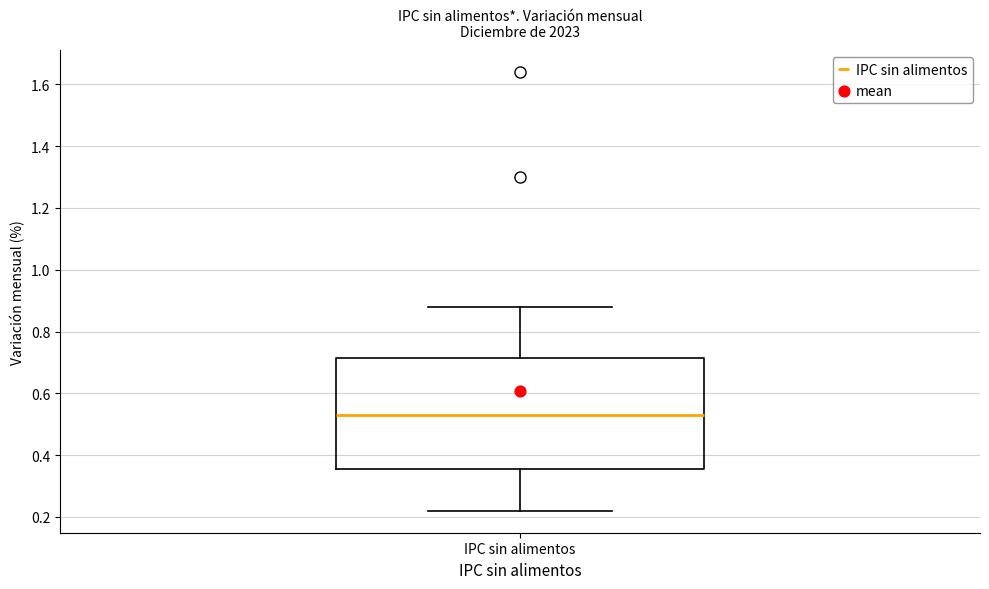

Read this box plot against the y-axis: the position of the median line, the range covered by the box, and the ends of both whiskers. The values are not printed on the chart, so give them approximately, as read against the axis.

median 0.54, box 0.36 to 0.72, whiskers 0.22 to 0.88